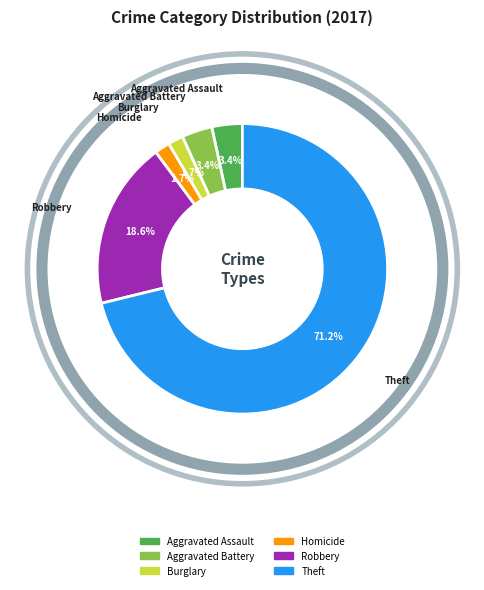

How many segments does this pie chart have?

6